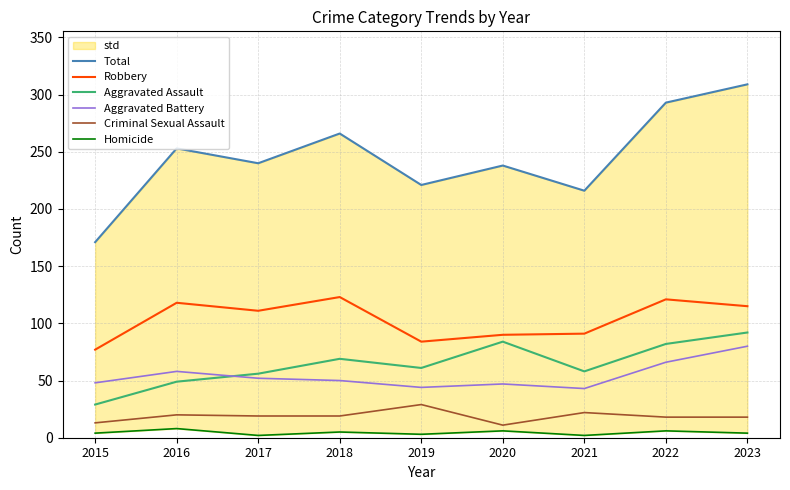

How many data points does each series have?

9